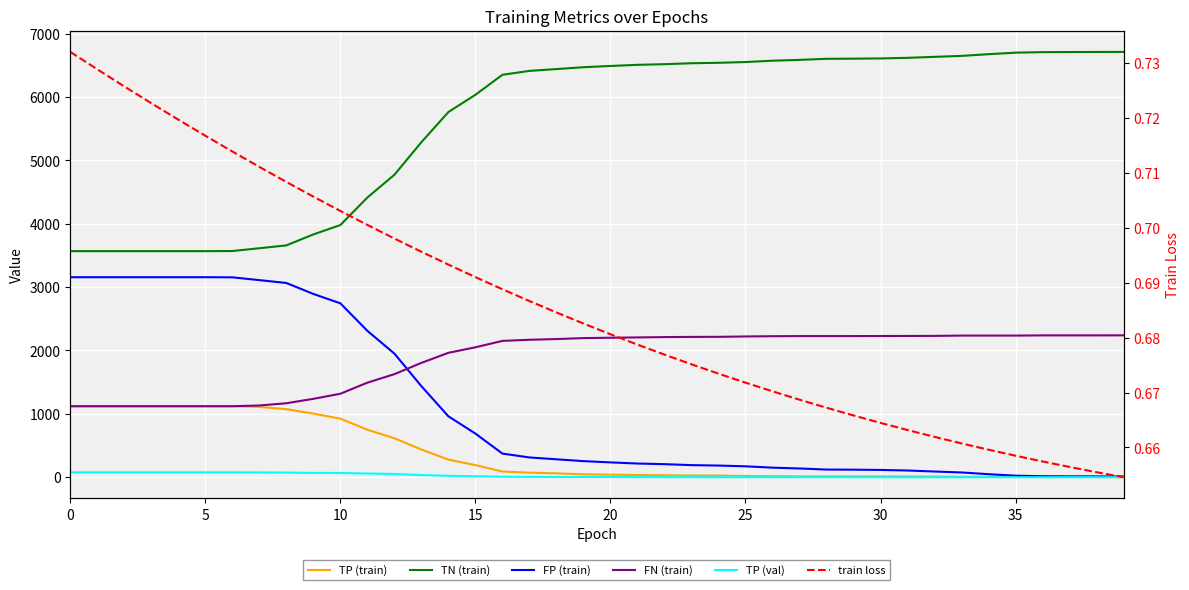

The FP (train) series shows 17.8 at 38. True or false?

False